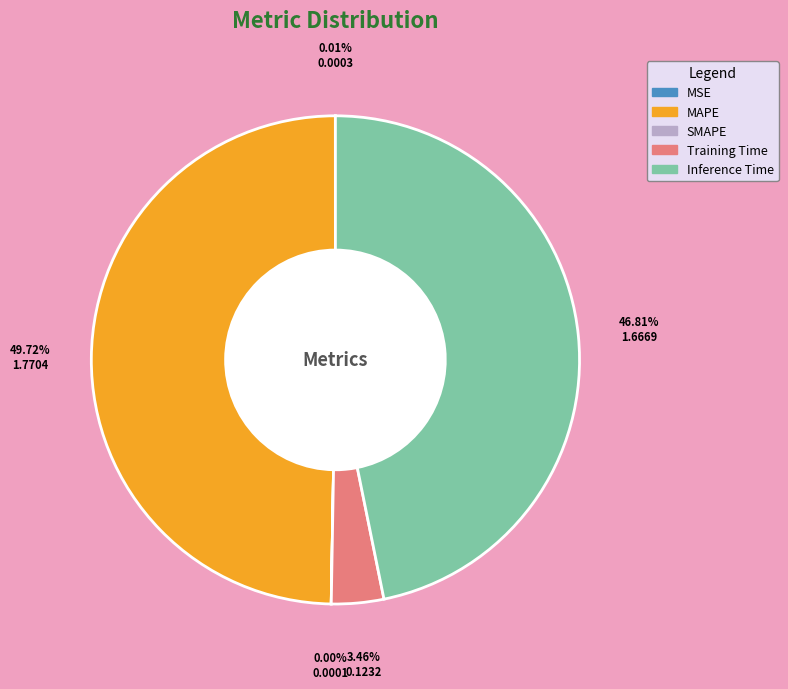

Is Training Time the majority of the pie?

No